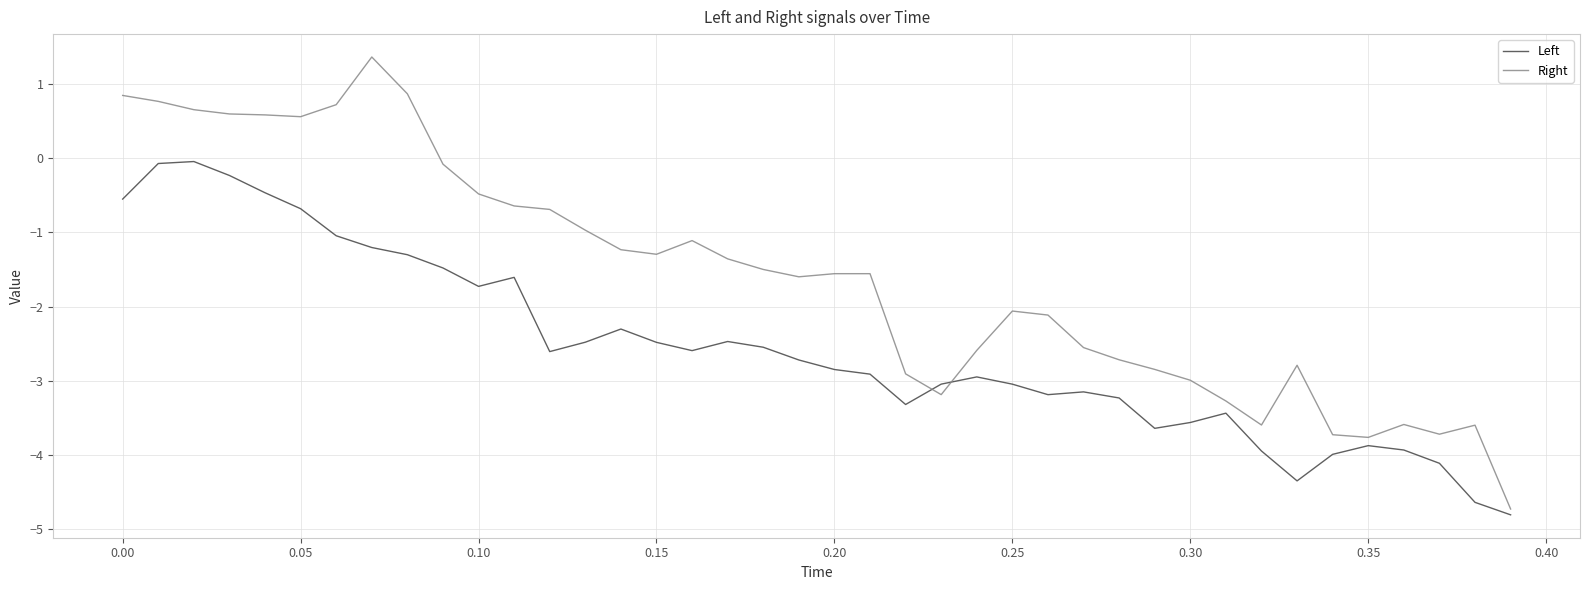

True or false: Left and Right intersect in this chart.

True